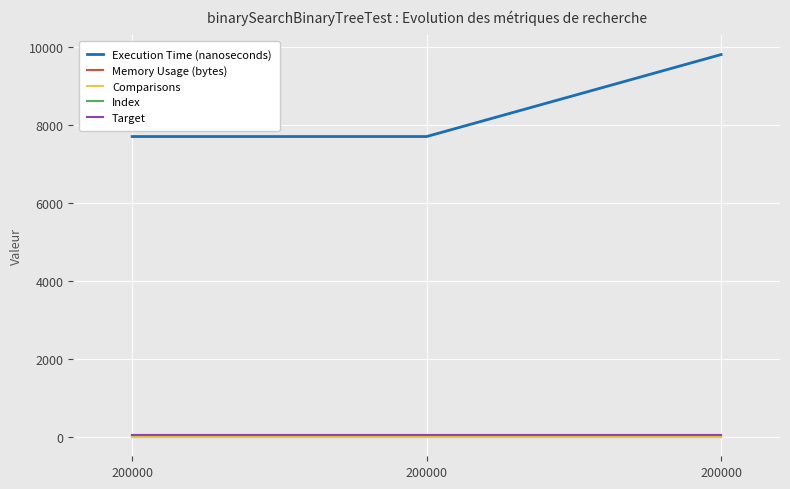

What is the average value of the Comparisons series?

16